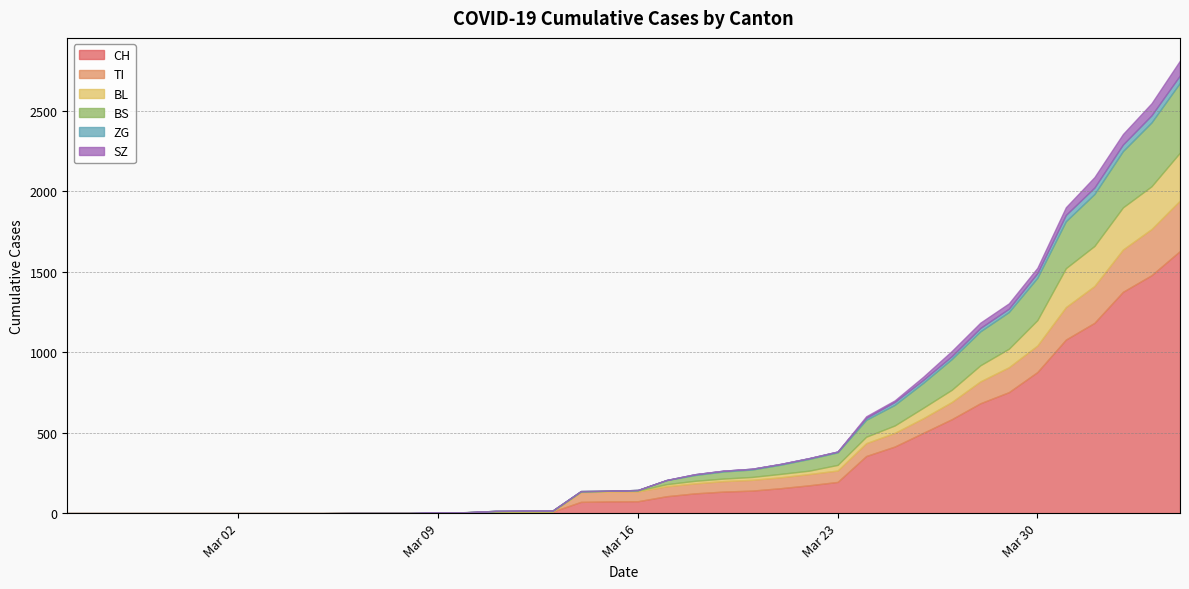

What is the average value of the SZ series?

13